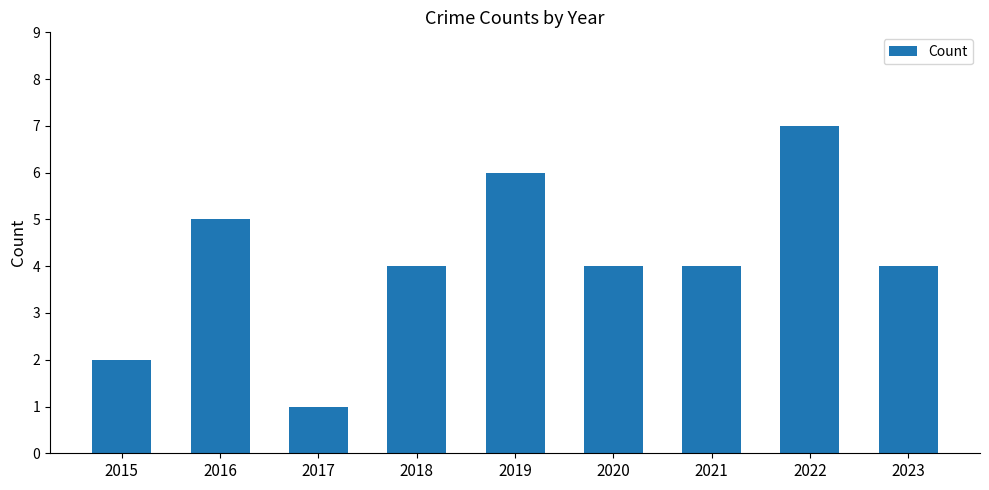

Reading right to left, what are all the values shown in this chart?

2023=4	2022=7	2021=4	2020=4	2019=6	2018=4	2017=1	2016=5	2015=2